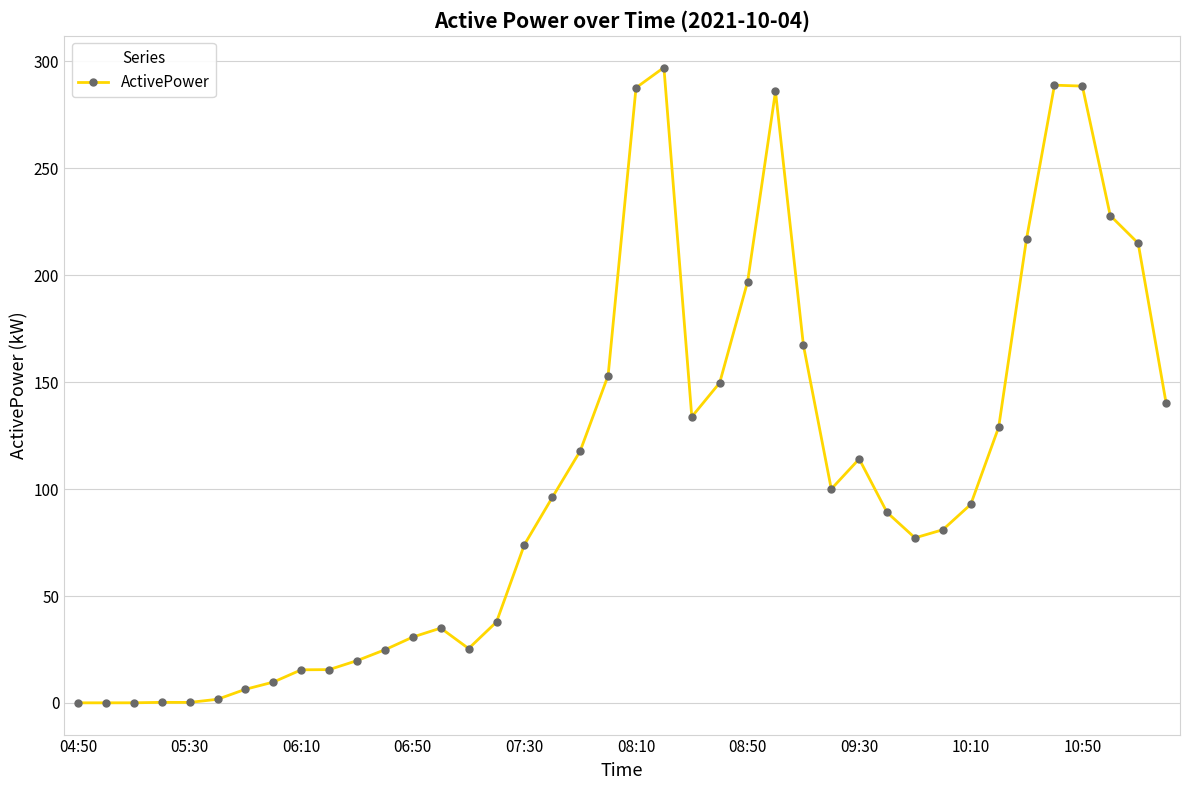

How many values are below 92?

20